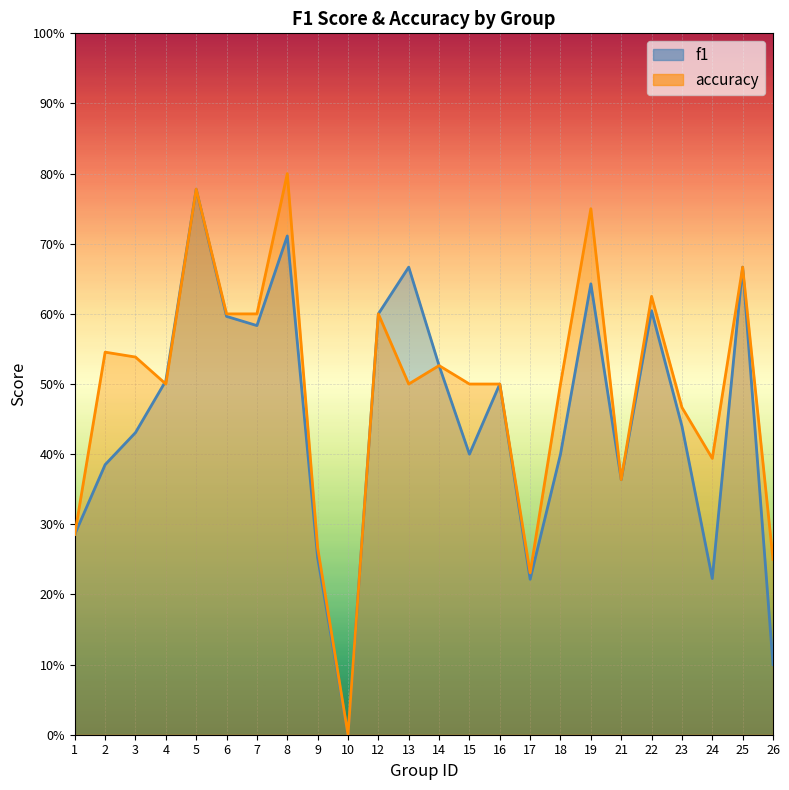

Rank the categories by accuracy value from lowest to highest.

10, 17, 26, 9, 1, 21, 24, 23, 4, 13, 15, 16, 18, 14, 3, 2, 6, 7, 12, 22, 25, 19, 5, 8